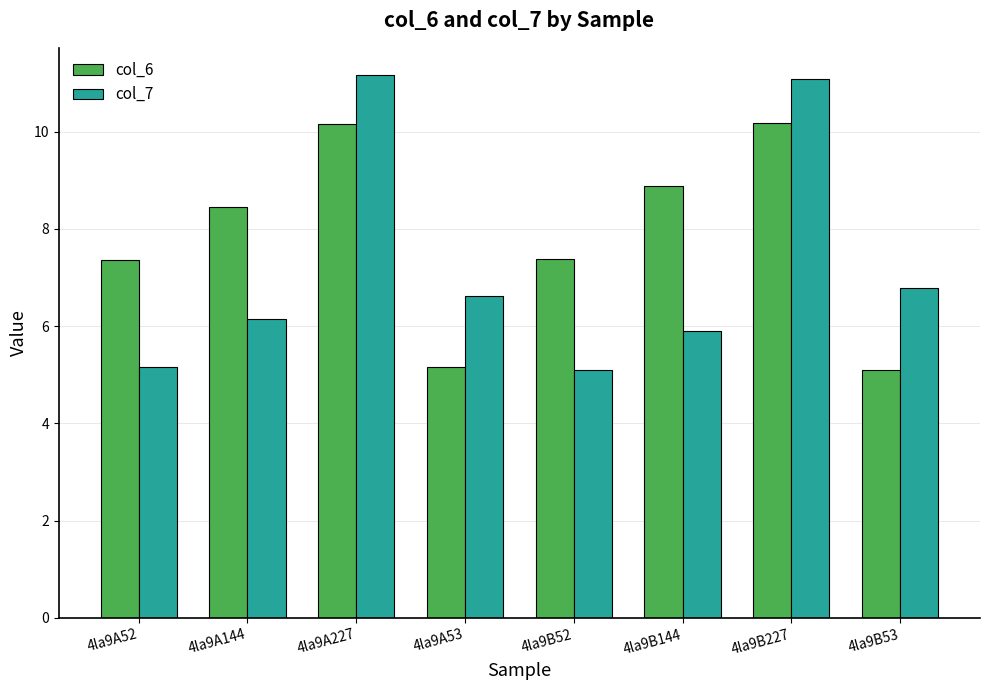

Which series has the largest total across all categories?

col_6